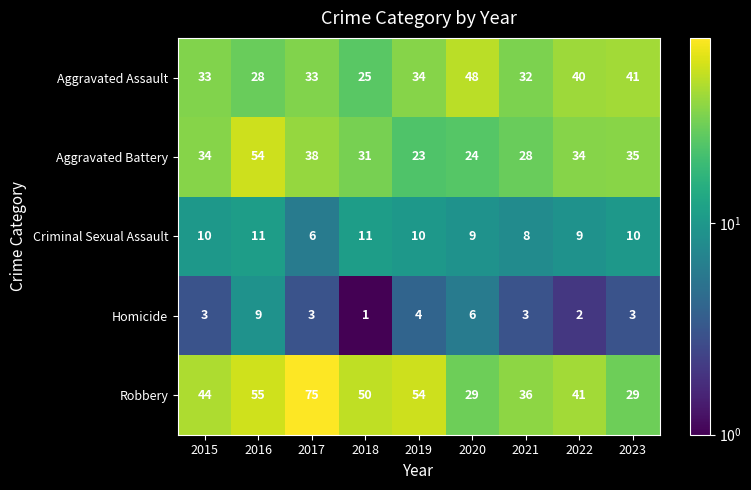

What is the average value of the Homicide series?

4